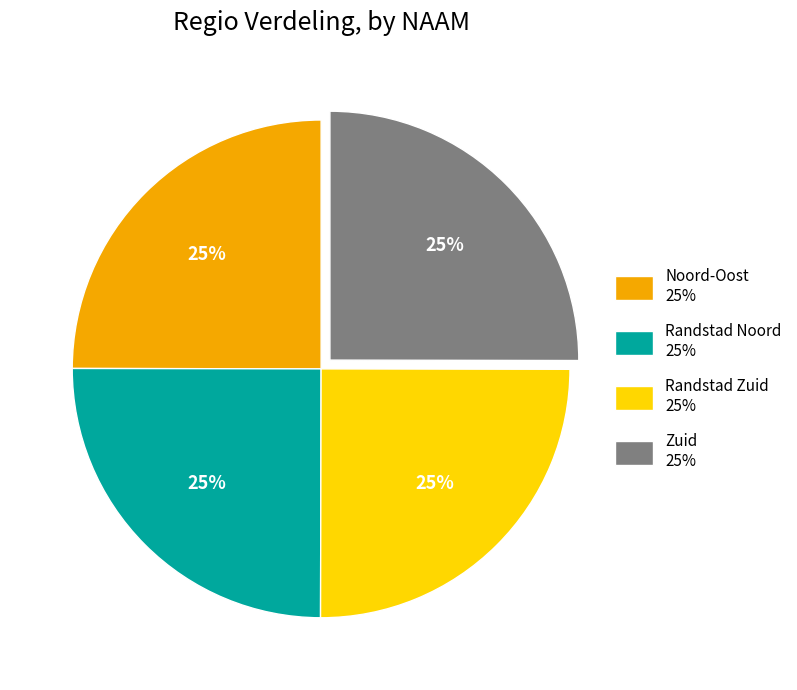

Does any single category account for the majority?

No